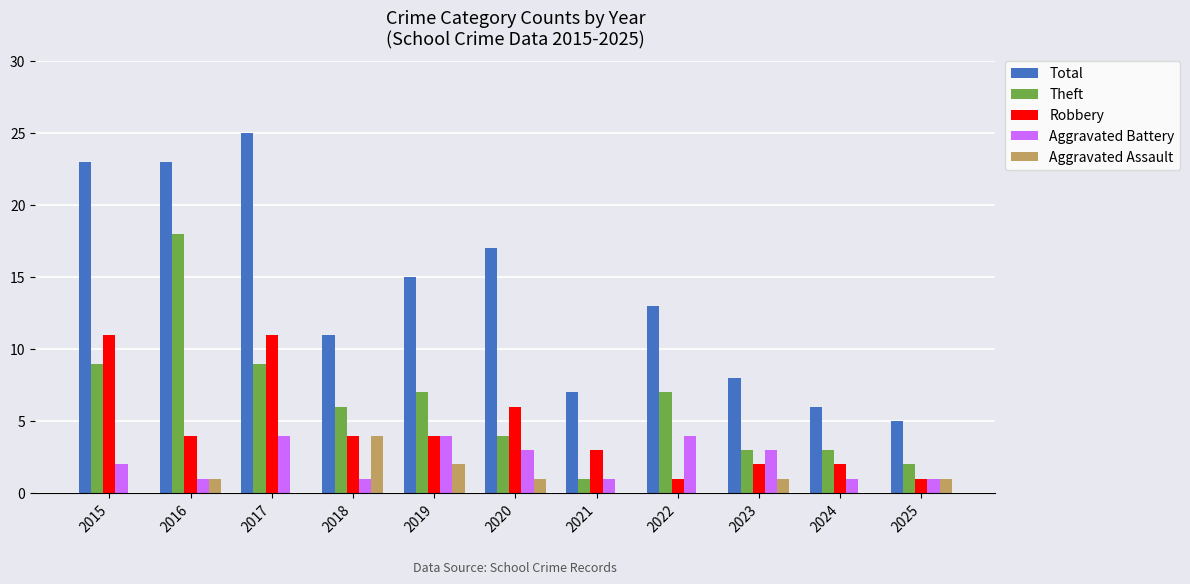

At which label is Aggravated Battery closest to 2?

2015